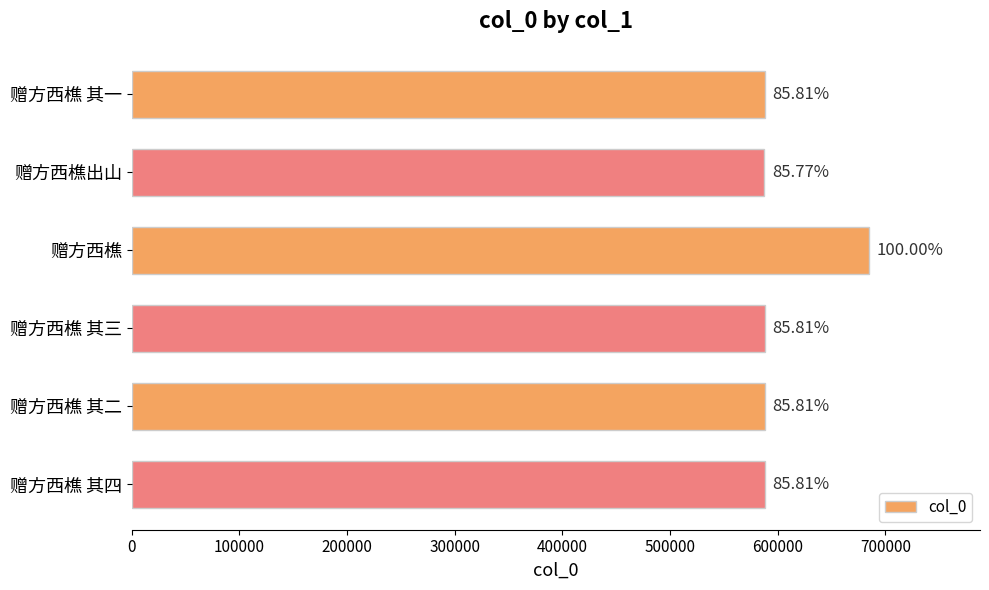

How many bars are there in total?

6